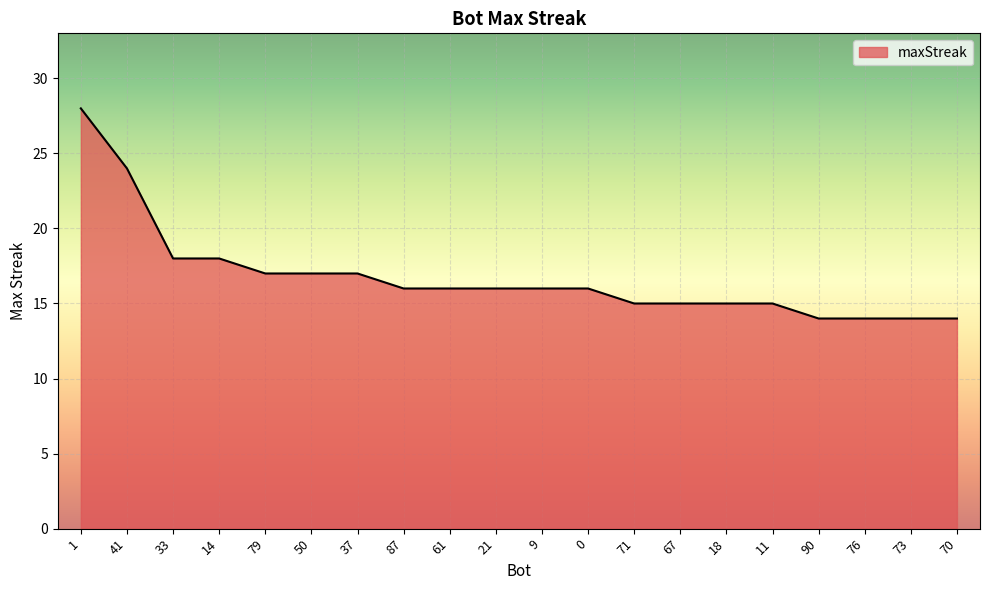

True or false: the data shows 6 at 90.

False